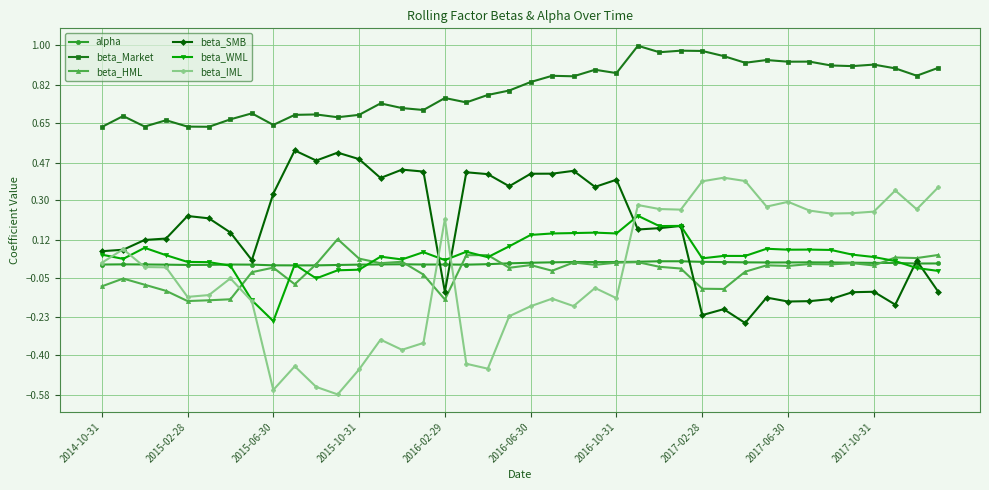

Does the chart have visible grid lines?

Yes